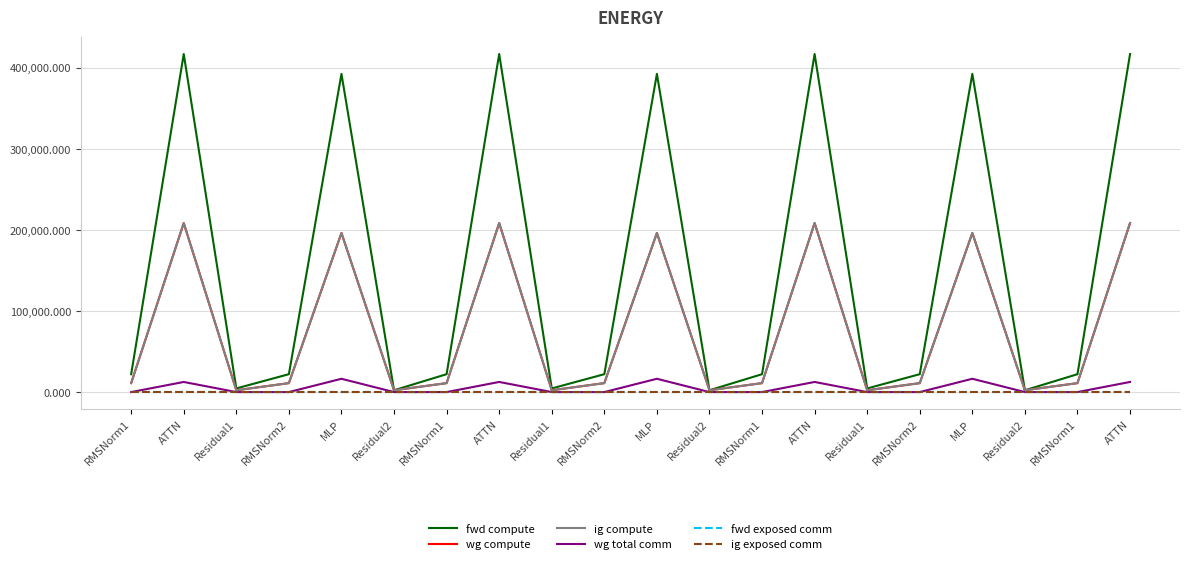

Does the chart display data point markers on the line(s)?

No